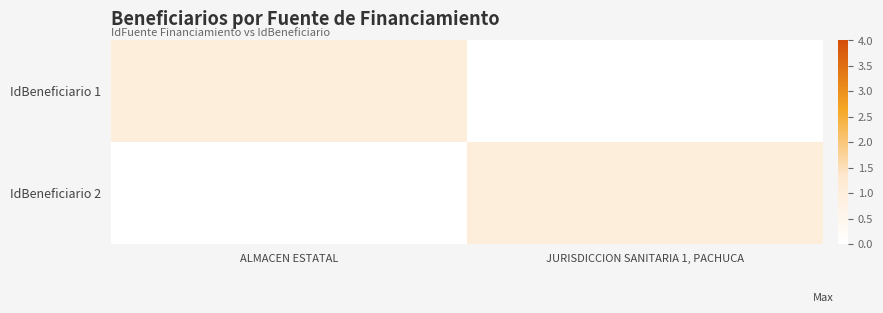

Reading right to left, list all the values displayed in this chart.

IdBeneficiario 1: JURISDICCION SANITARIA 1, PACHUCA=0	ALMACEN ESTATAL=1
IdBeneficiario 2: JURISDICCION SANITARIA 1, PACHUCA=1	ALMACEN ESTATAL=0